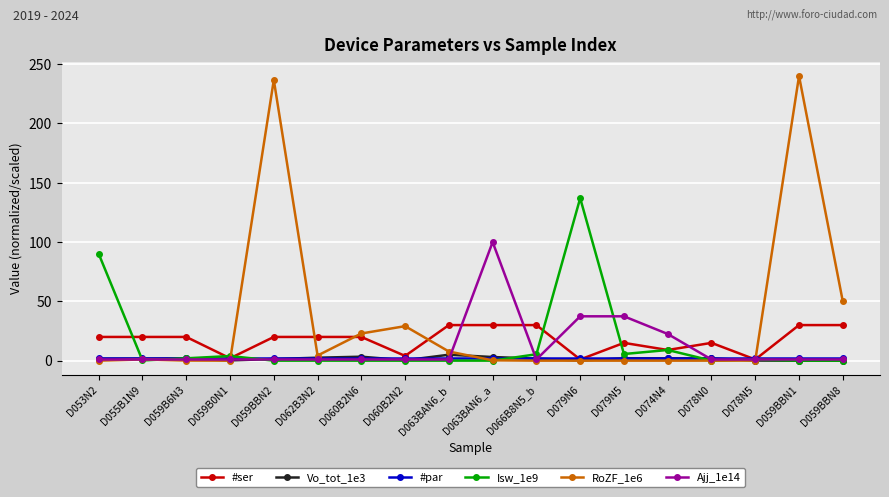

The RoZF_1e6 series shows 0.0 at D078N0. True or false?

True